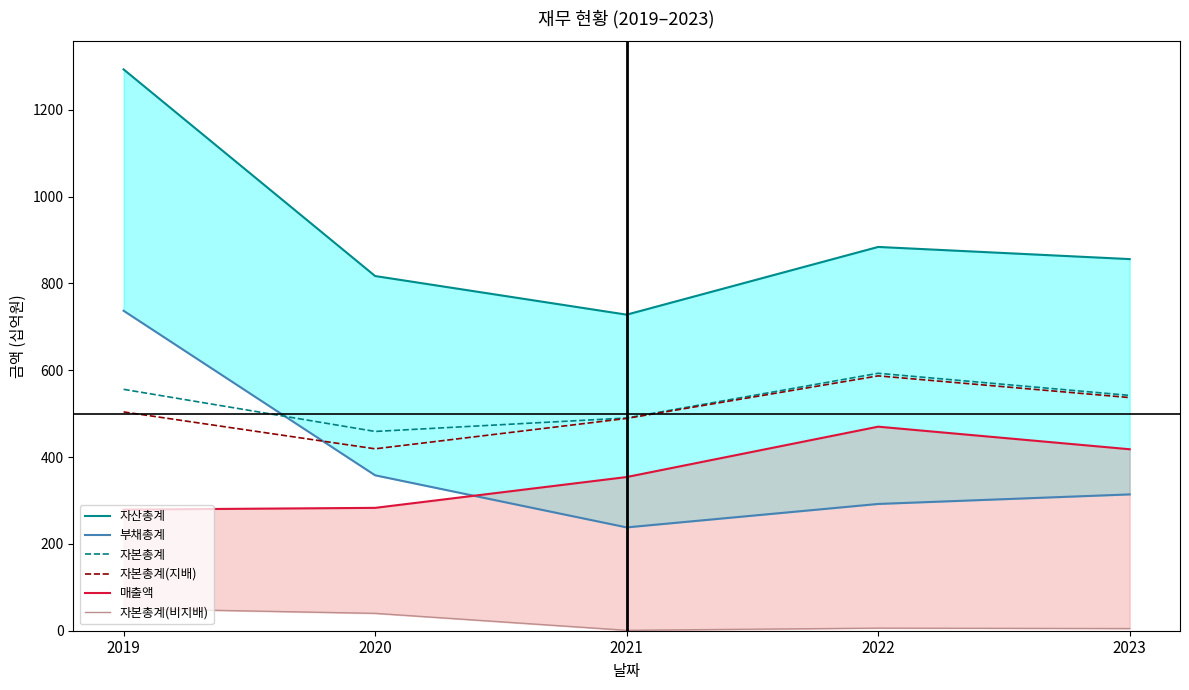

True or false: 부채총계 and 매출액 intersect in this chart.

True